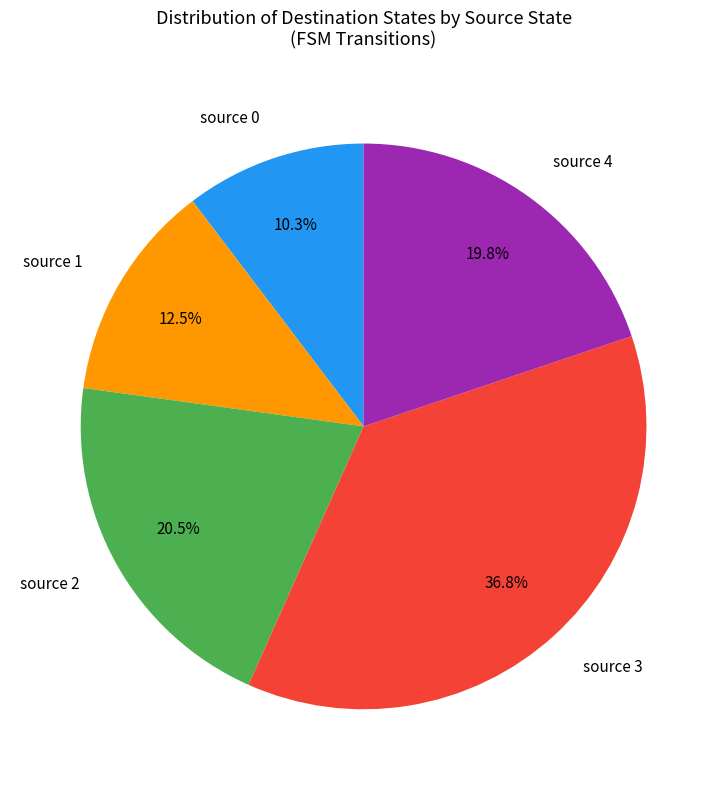

Does source 2 account for over 50% of the chart?

No